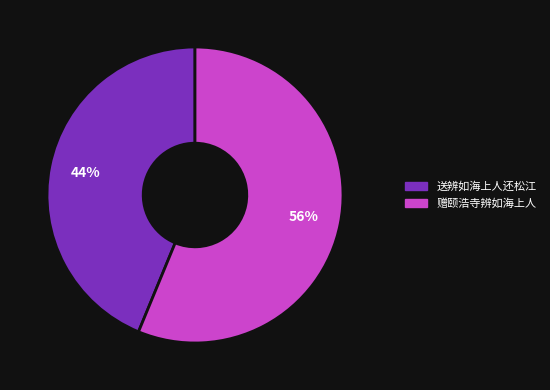

Between 赠颐浩寺辨如海上人 and 送辨如海上人还松江, which is larger?

赠颐浩寺辨如海上人